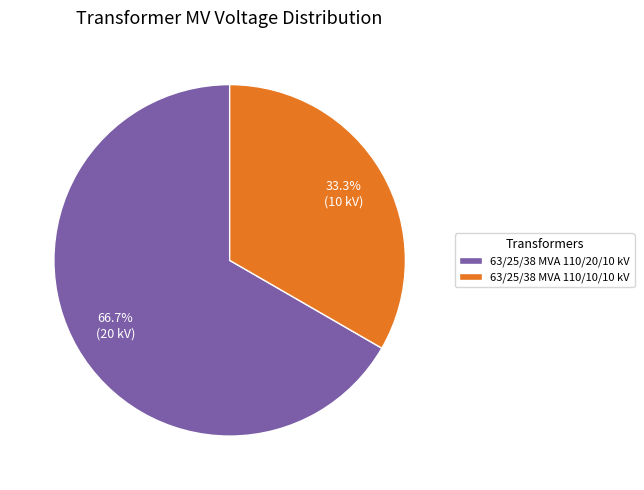

Which slice is the largest?

63/25/38 MVA 110/20/10 kV